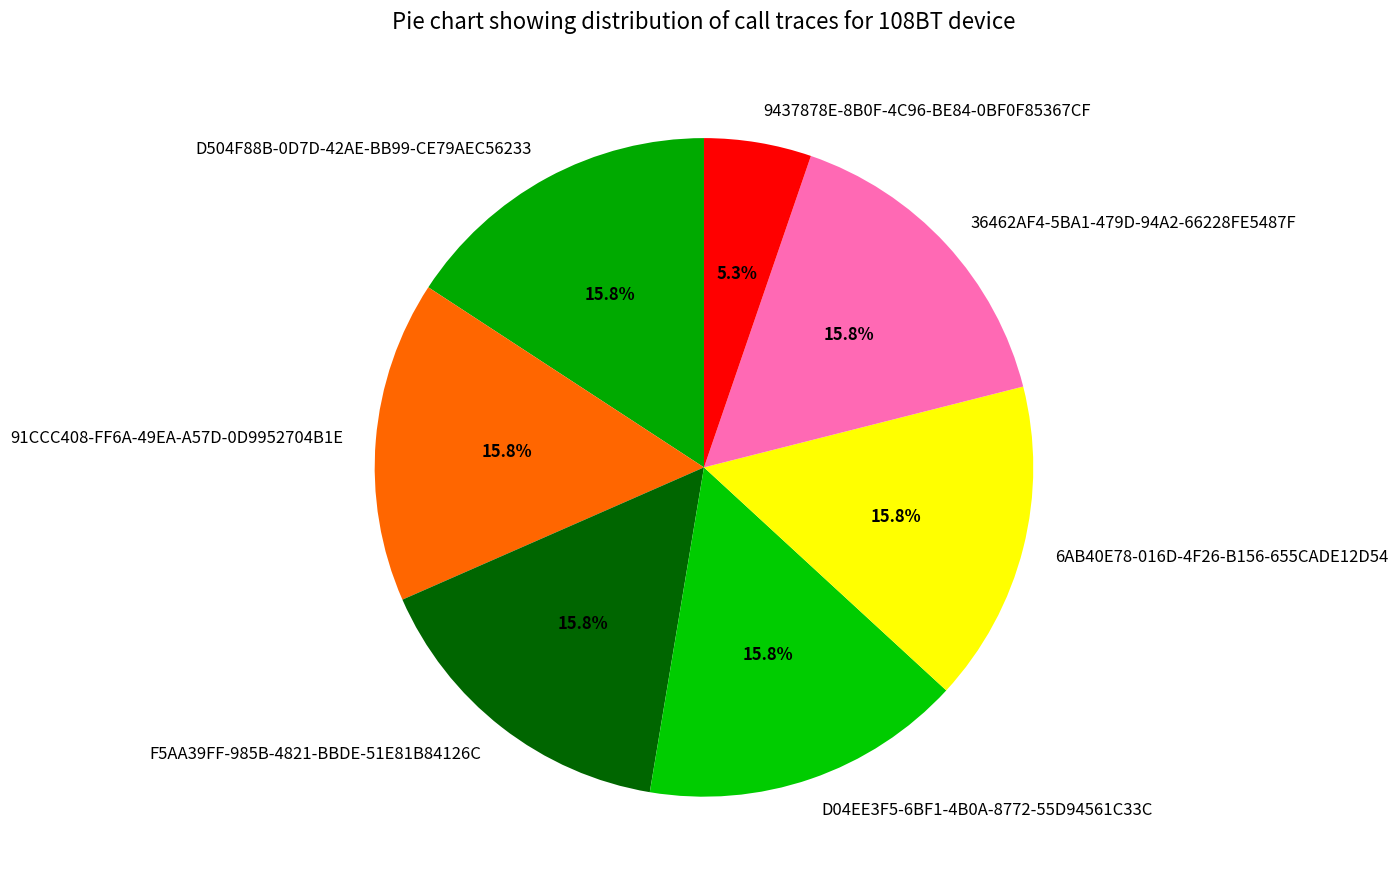

Does any single category account for the majority?

No